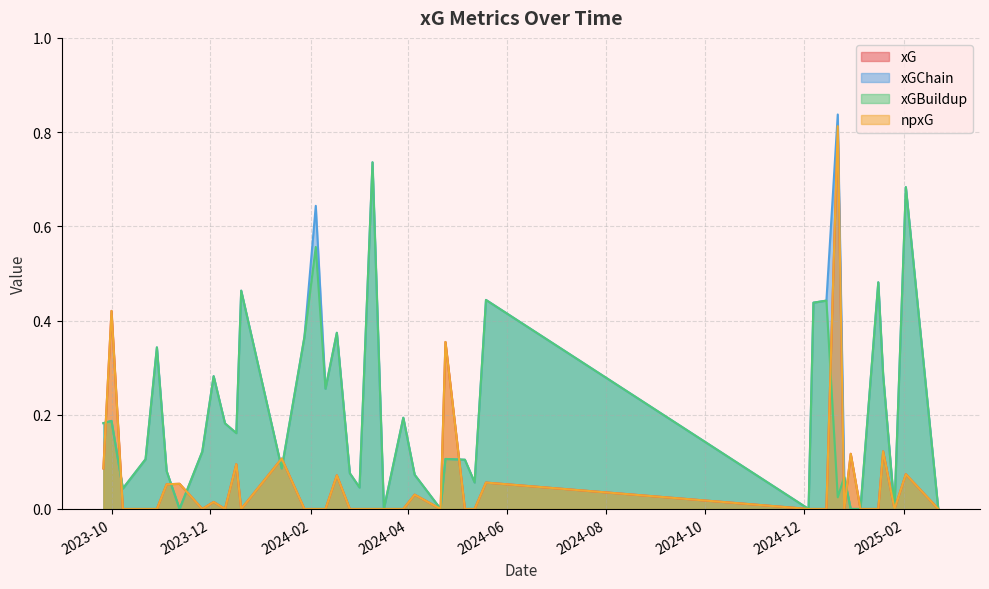

The xGChain series shows 0.3 at 39. True or false?

False